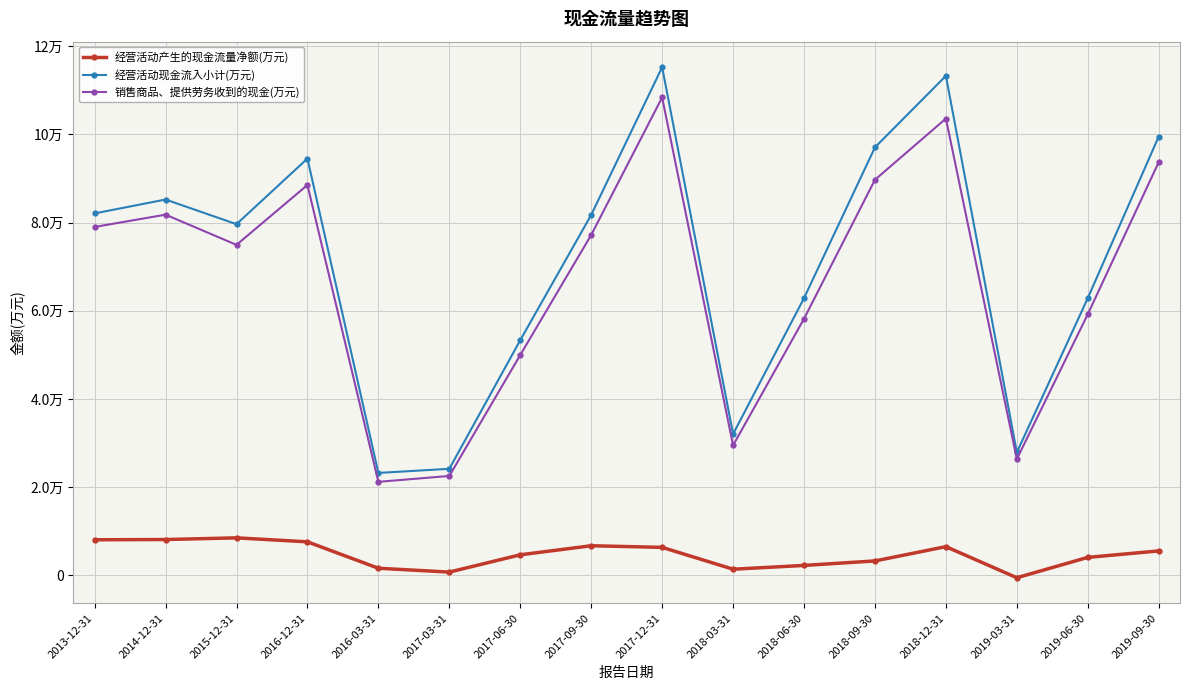

What is the value of the 经营活动产生的现金流量净额(万元) point at the 8th from the left?

6682